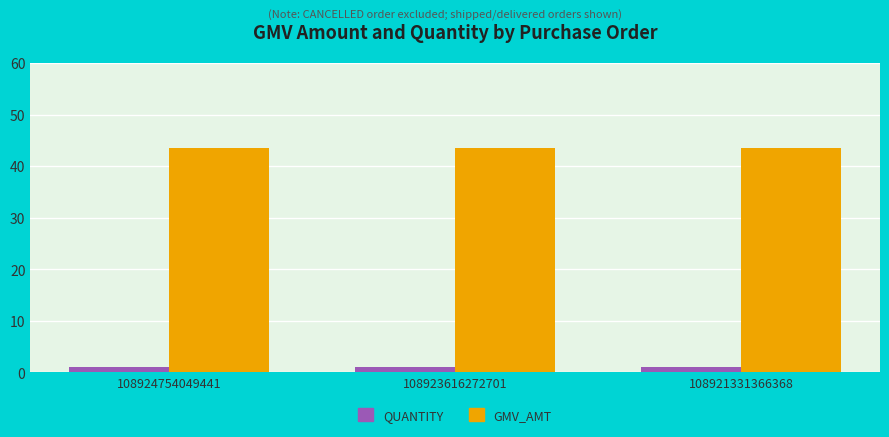

What is the minimum value for QUANTITY?

1.0